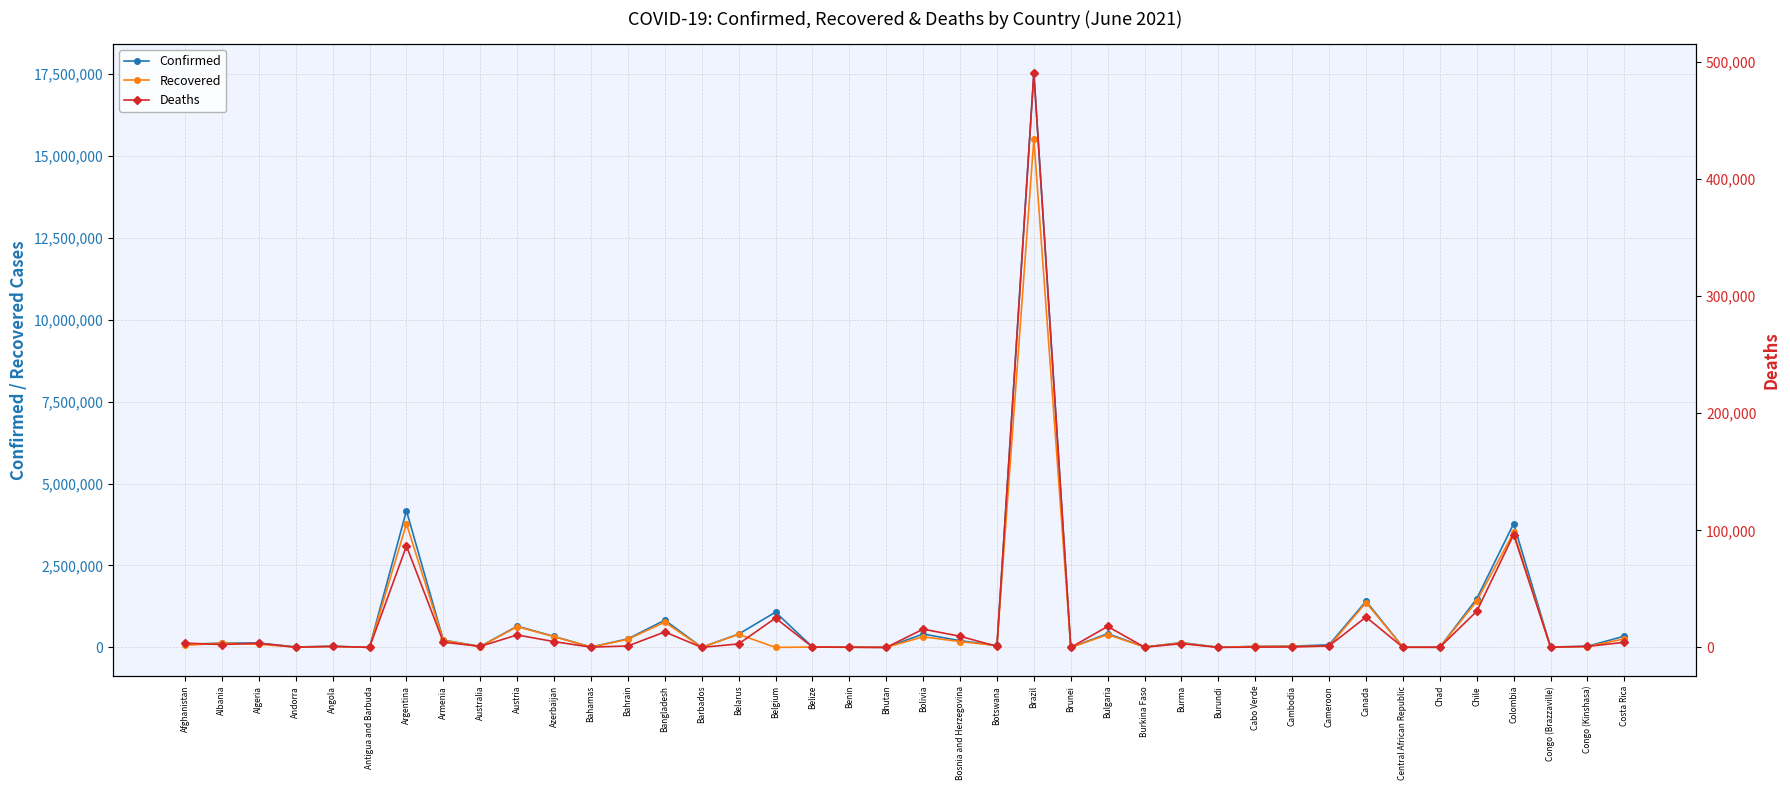

What is the spread (max minus min) of values at Belgium?

1076579